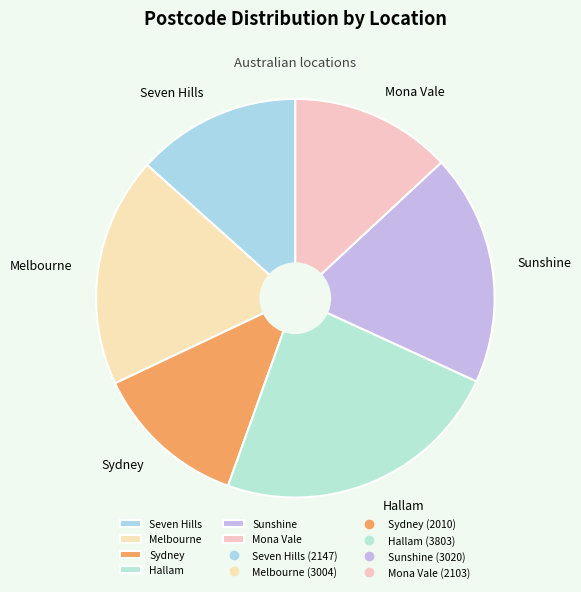

Is the sum of Hallam and Sydney greater than half?

No